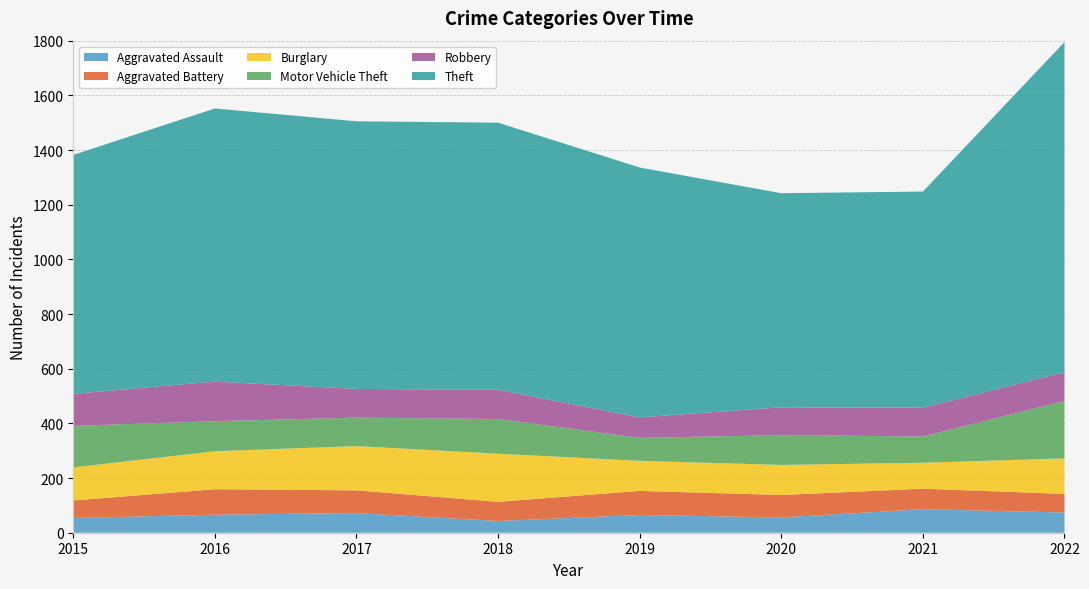

Reading right to left, list all the values displayed in this chart.

Aggravated Assault: 74	86	56	65	43	72	66	54
Aggravated Battery: 68	75	82	88	70	83	93	64
Burglary: 130	95	110	110	176	162	139	121
Motor Vehicle Theft: 210	96	109	84	127	104	110	152
Robbery: 105	105	102	75	107	105	145	117
Theft: 1208	791	783	914	977	979	999	874